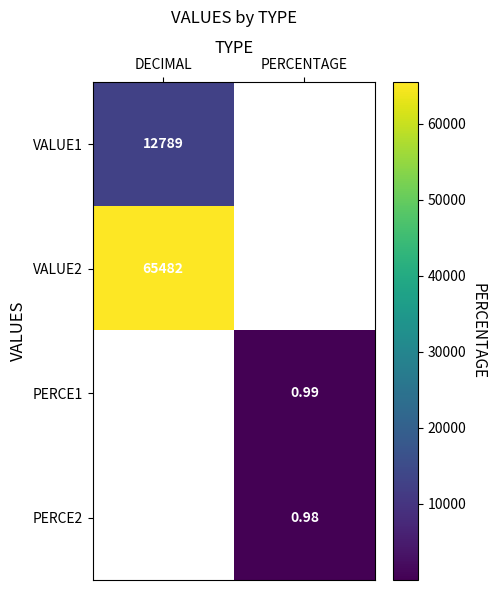

At which label is VALUE2 closest to 65482?

DECIMAL